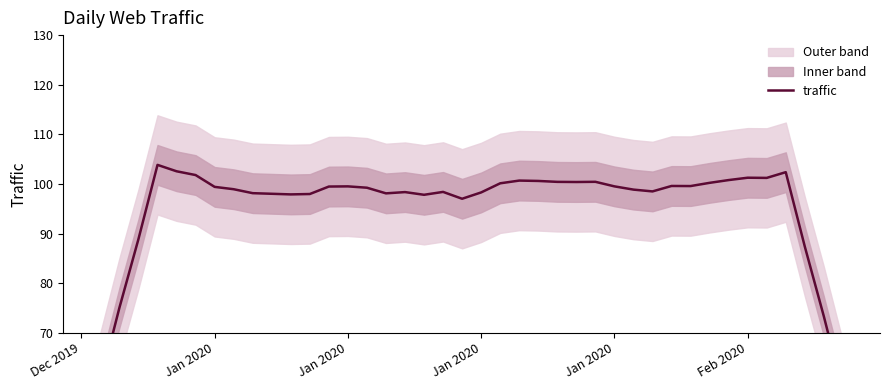

What is the change in value from 17 to 27?

+1.7